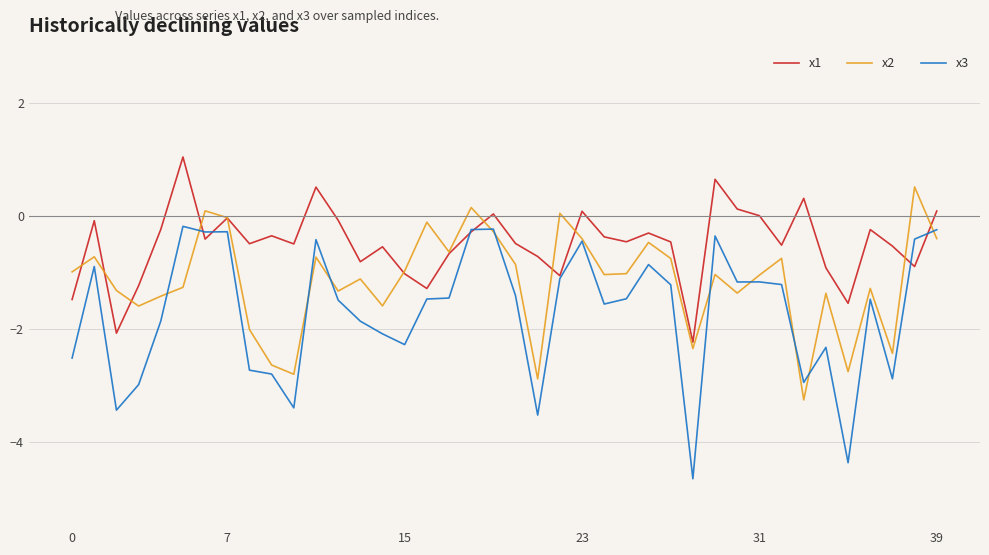

List the series in order of their peak value, highest first.

x1, x2, x3